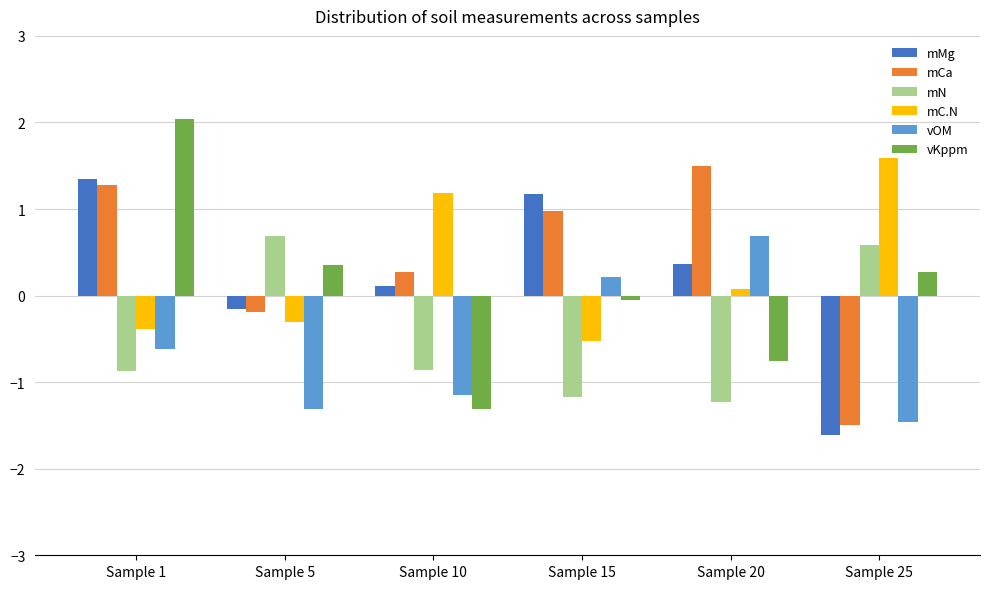

What is the difference between the highest and lowest values at Sample 10?

2.5